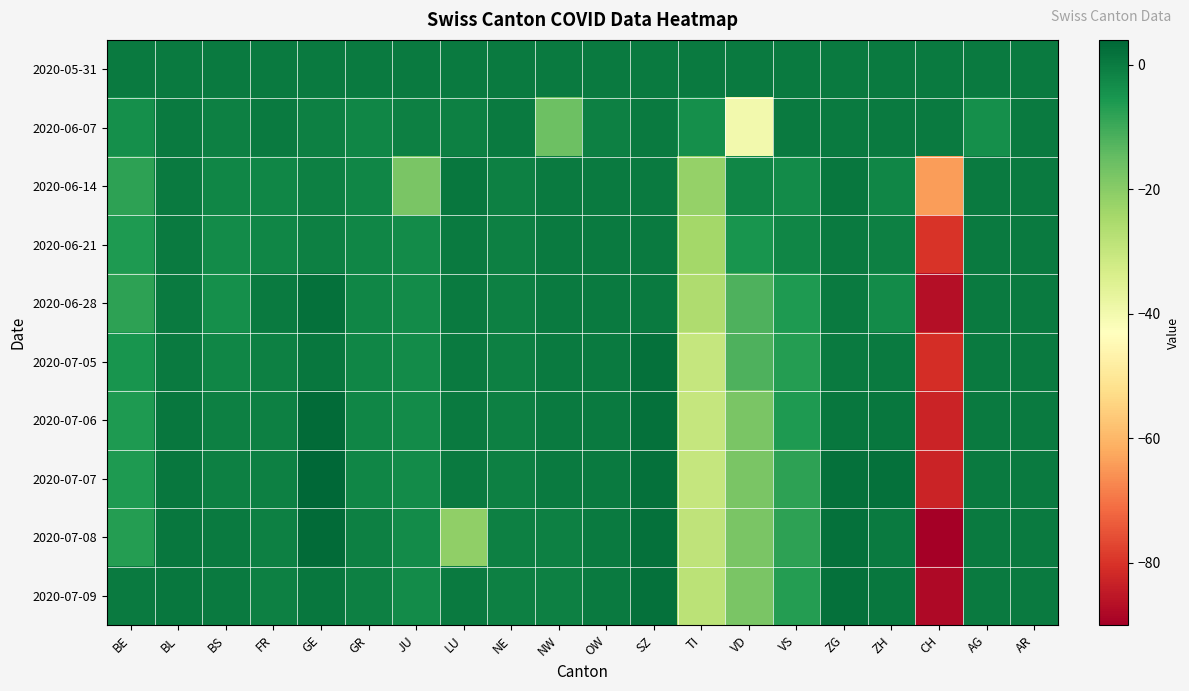

Which label corresponds to the largest value in the chart?

GE